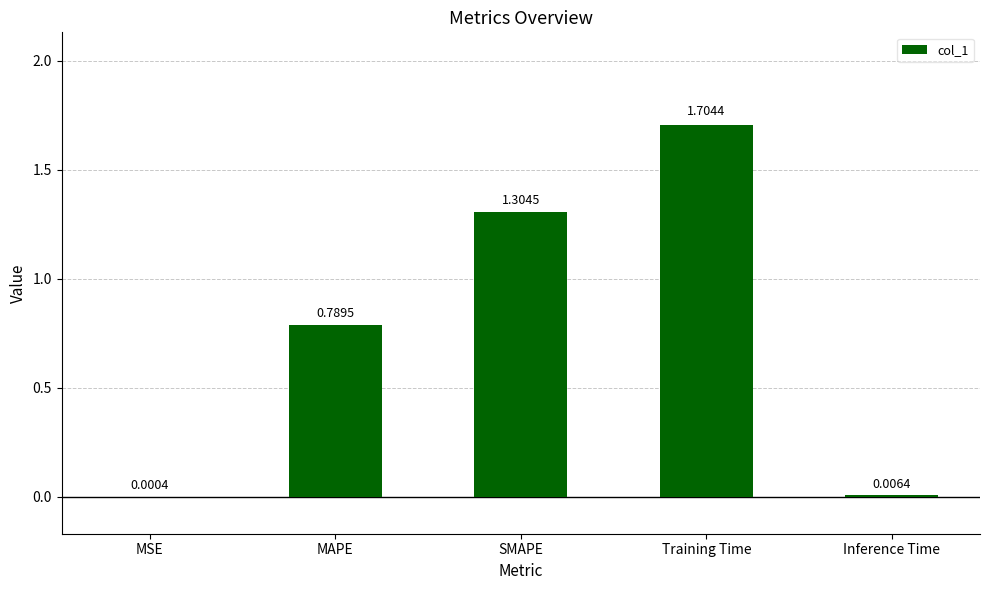

Are the bars horizontal?

No